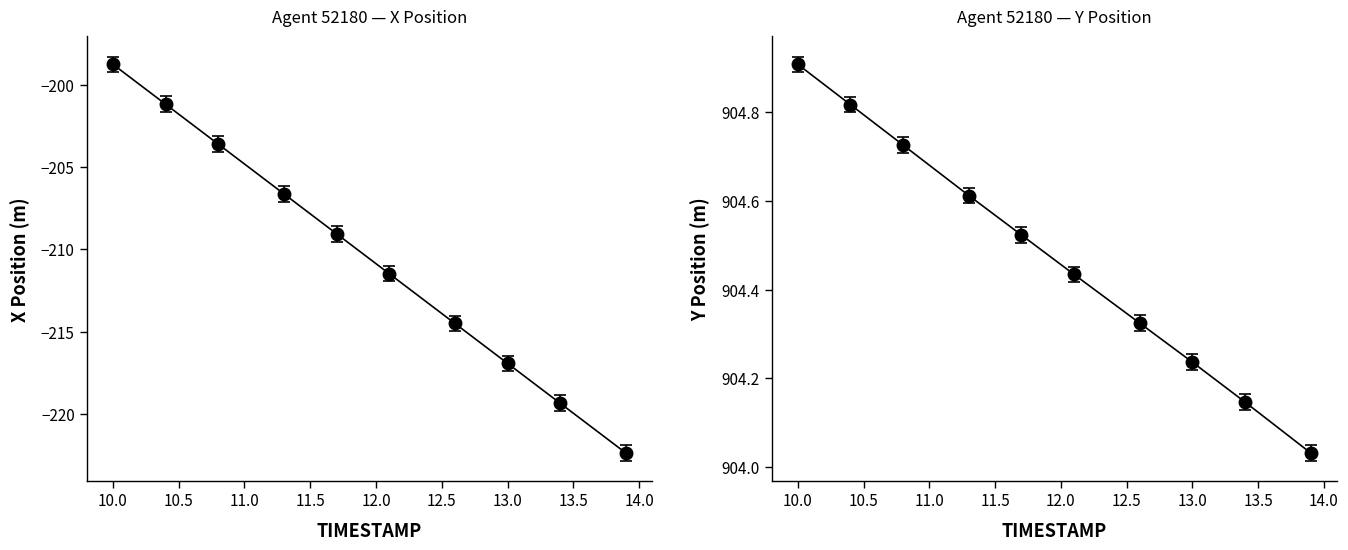

What is the label of the 5th point from the left?

11.5